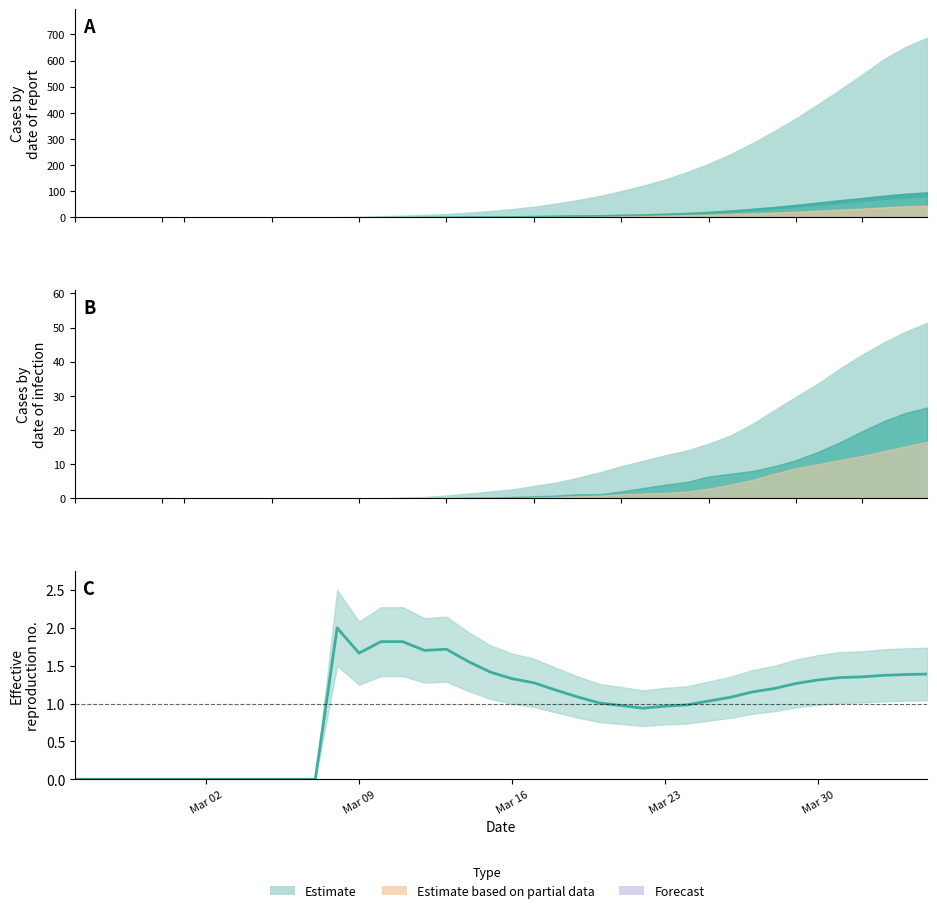

How many interior local peaks (higher than both neighbors) does the data have?

2